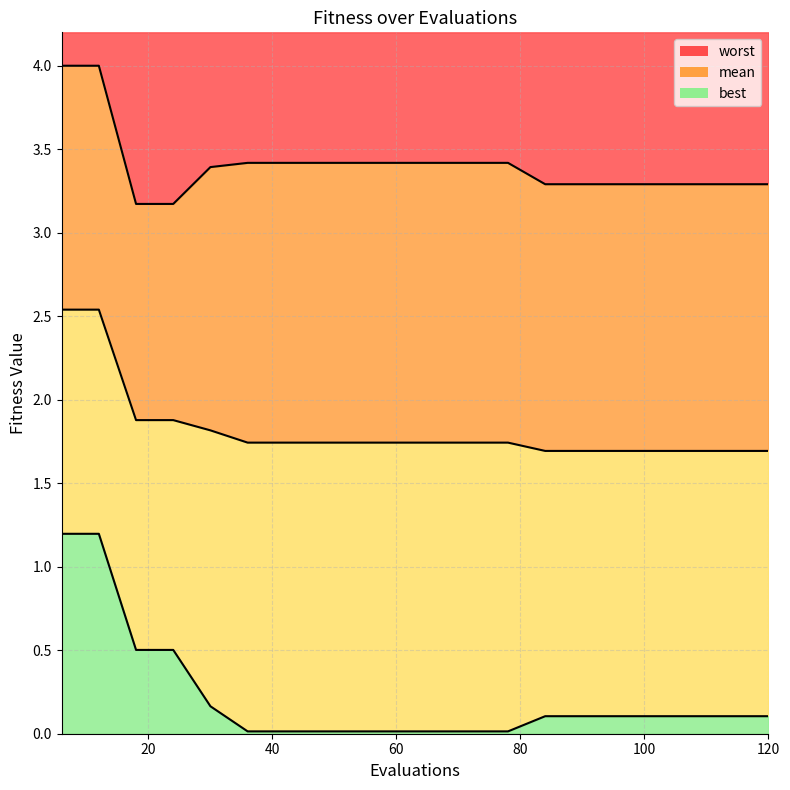

True or false: mean has more than 1 points higher than both neighbors.

False